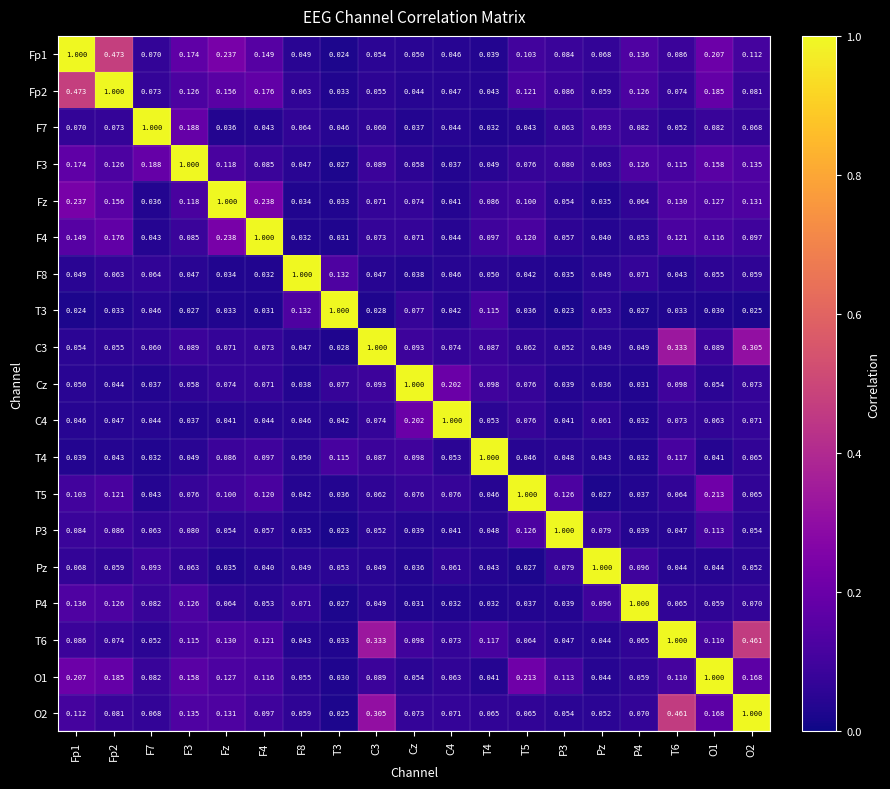

Is the value of Fp1 at F8 greater than the value of Fp2 at T6?

No